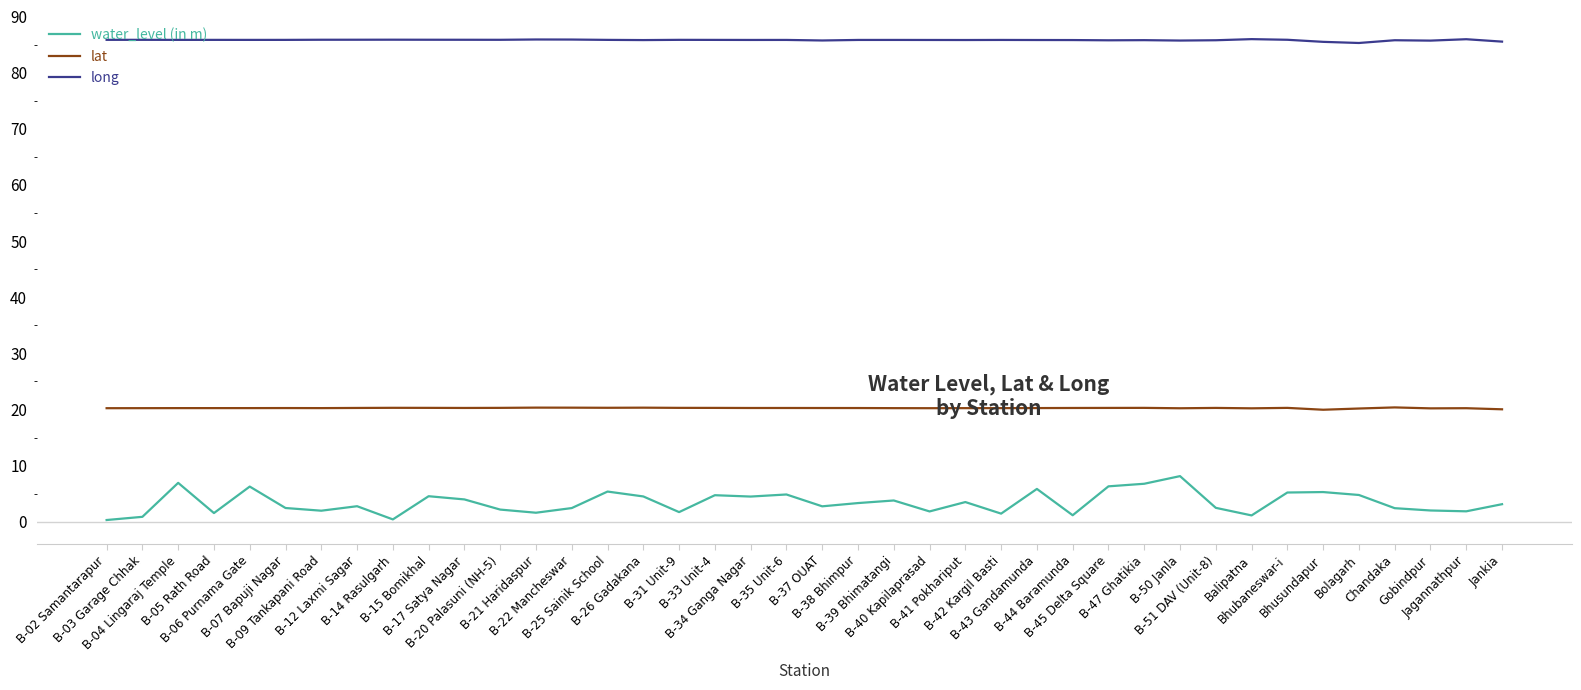

What position from the right is Bhusundapur?

6